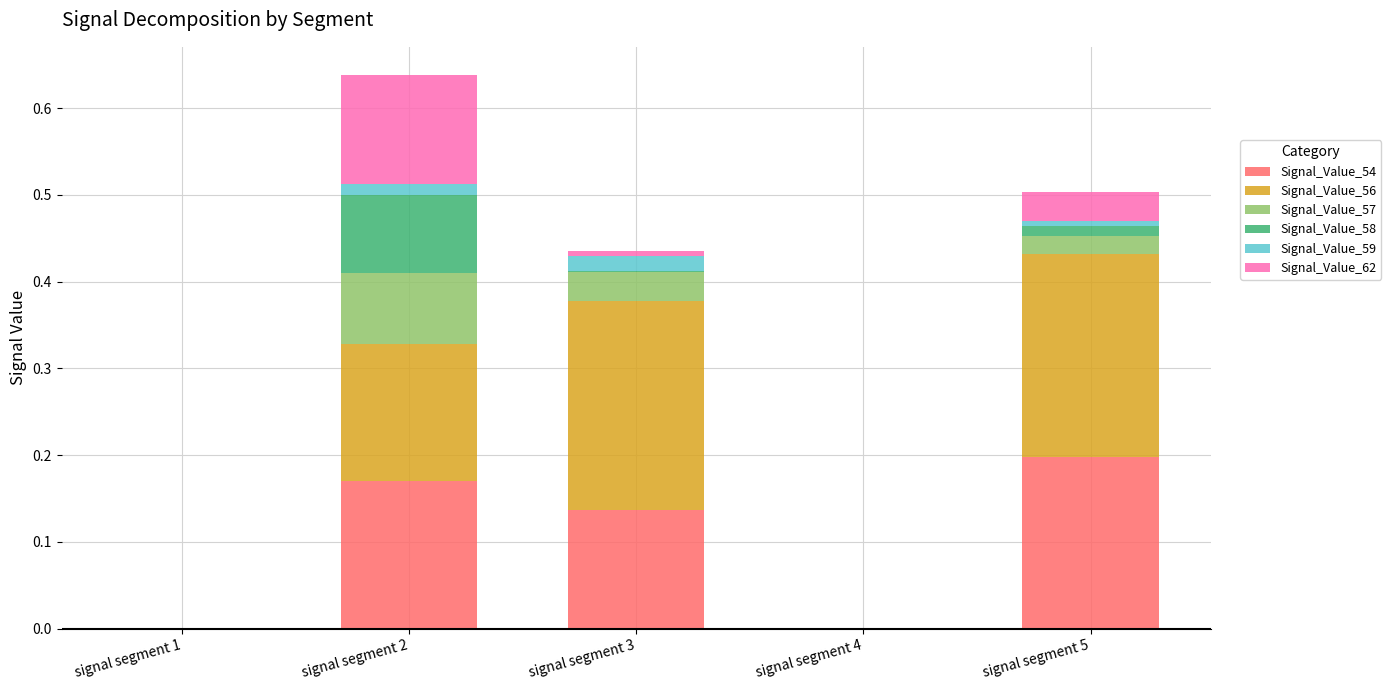

The Signal_Value_54 series shows -0.1 at signal segment 1. True or false?

False